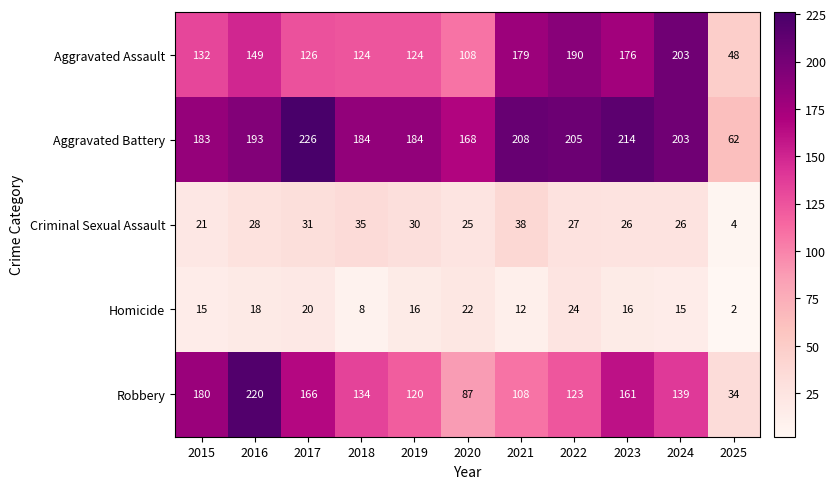

At which category is the sum across all series the highest?

2016